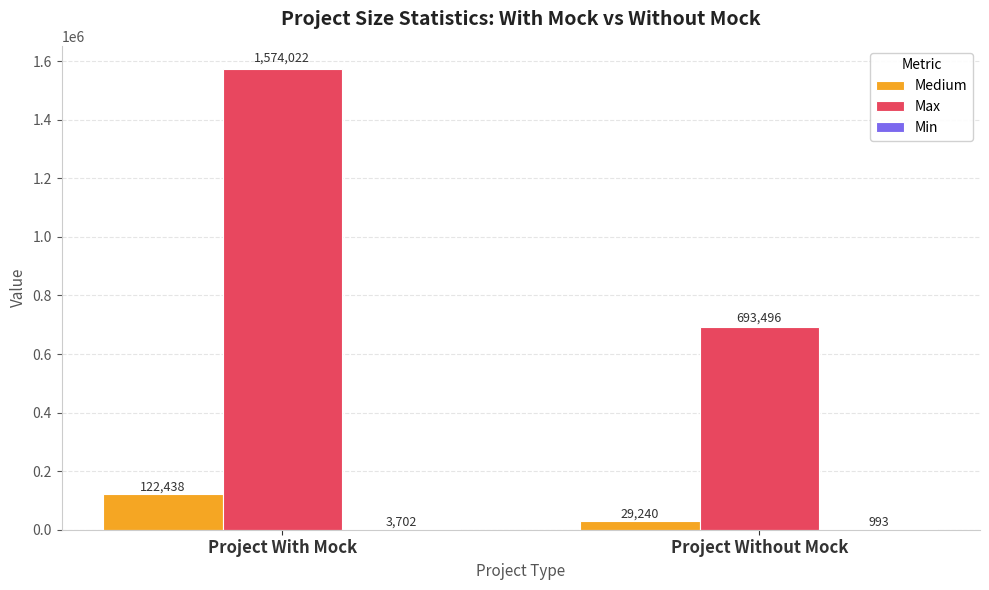

What is the sum of all Max values?

2267518.0